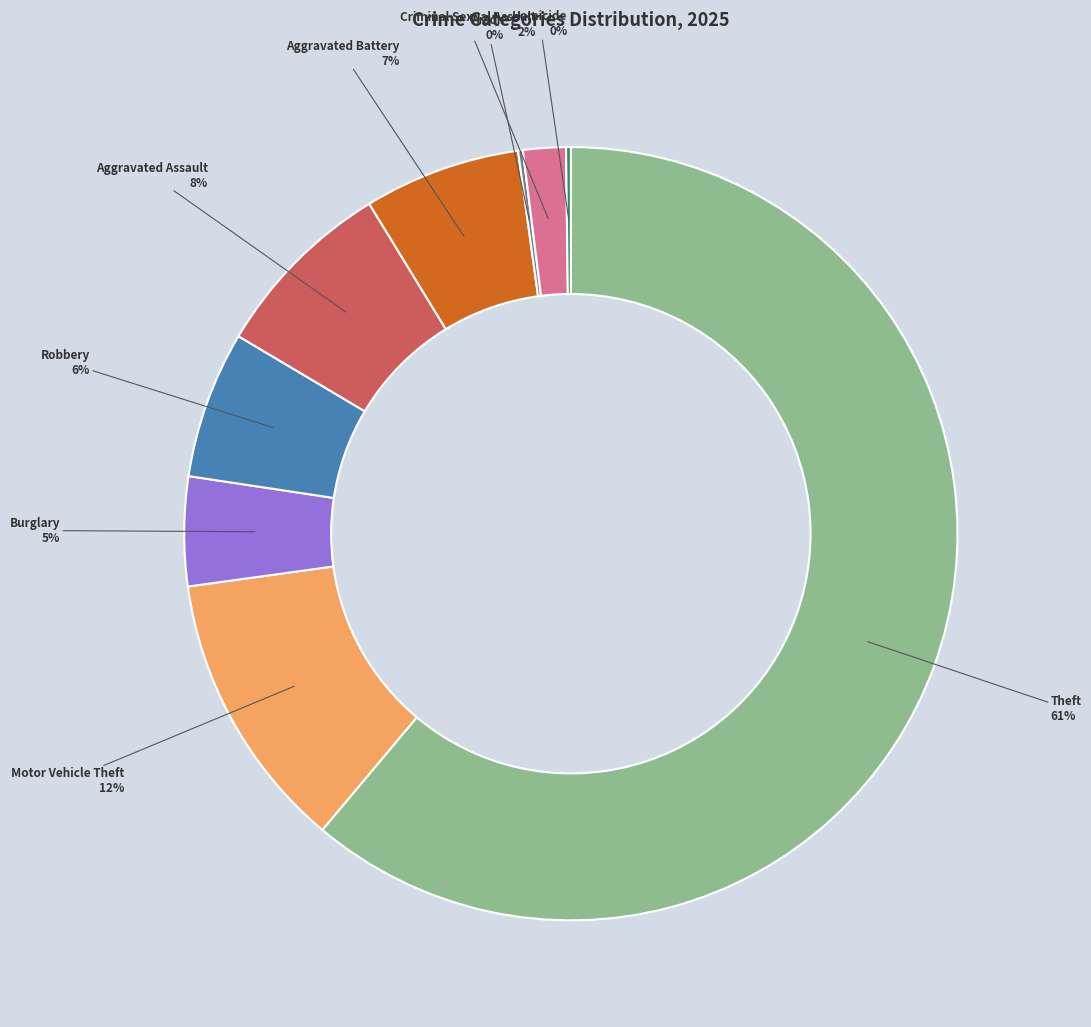

To the nearest percent, what is the difference between the Criminal Sexual Assault and Aggravated Battery slice percentages?

5%